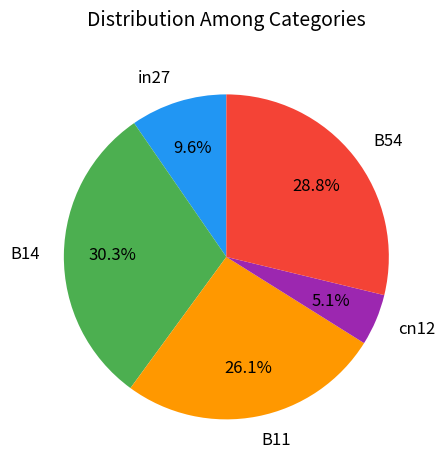

Rank the categories by value from lowest to highest.

cn12, in27, B11, B54, B14